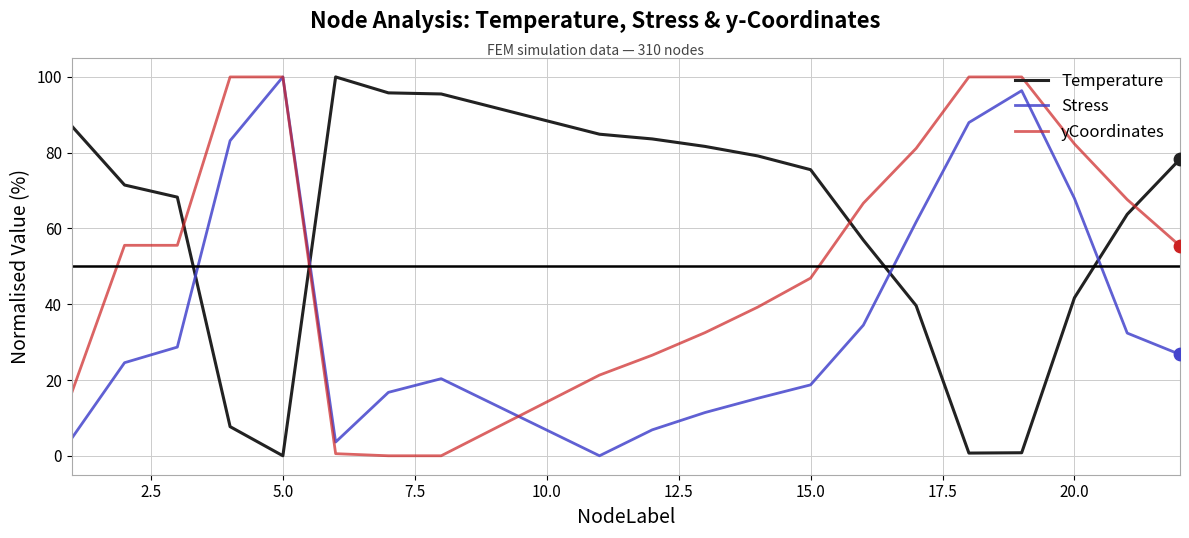

True or false: Temperature and yCoordinates cross at least once.

True